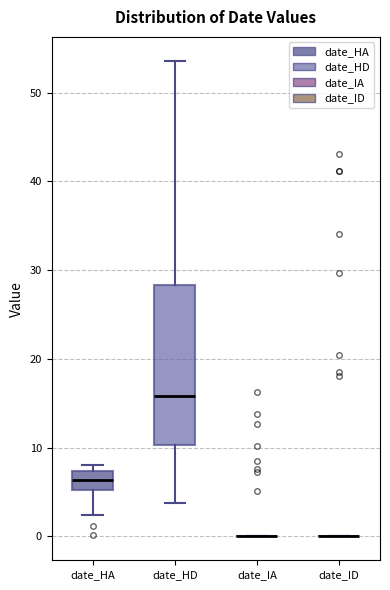

Reading left to right, transcribe this box plot: for each box, give where its median line is, the range the box spans, and where its two whiskers end, as read against the y-axis. The values are not printed on the chart, so give them approximately, as read against the axis.

date_HA: median 6, box 5 to 7, whiskers 2 to 8
date_HD: median 16, box 10 to 28, whiskers 4 to 54
date_IA: box collapsed to a line at 0, whiskers 0 to 0
date_ID: box collapsed to a line at 0, whiskers 0 to 0